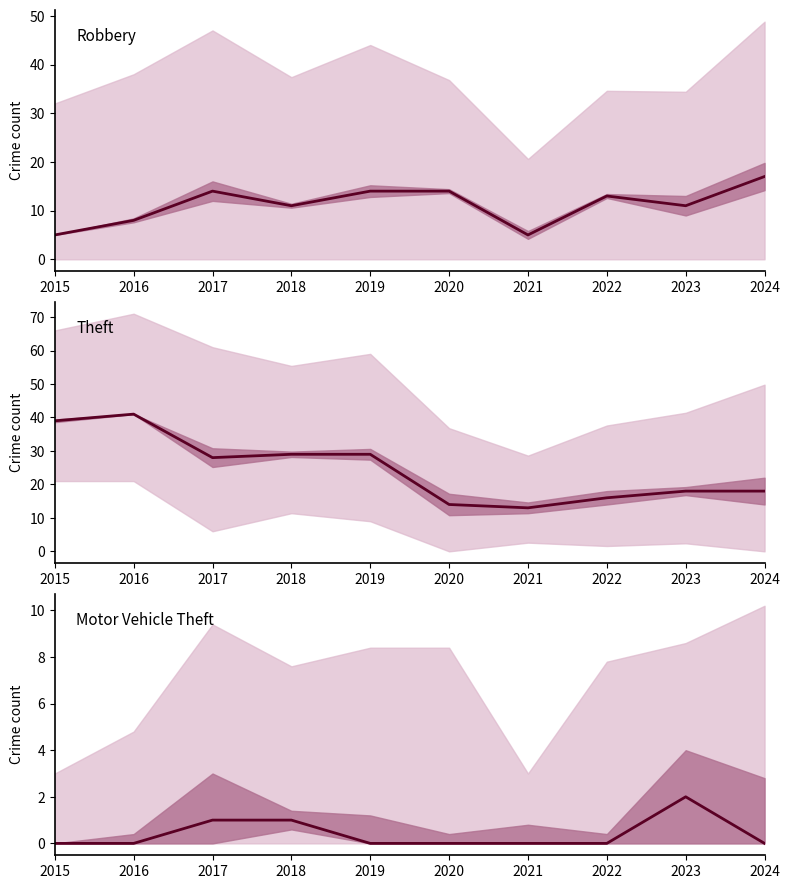

Where is the first local maximum for Robbery?

2017